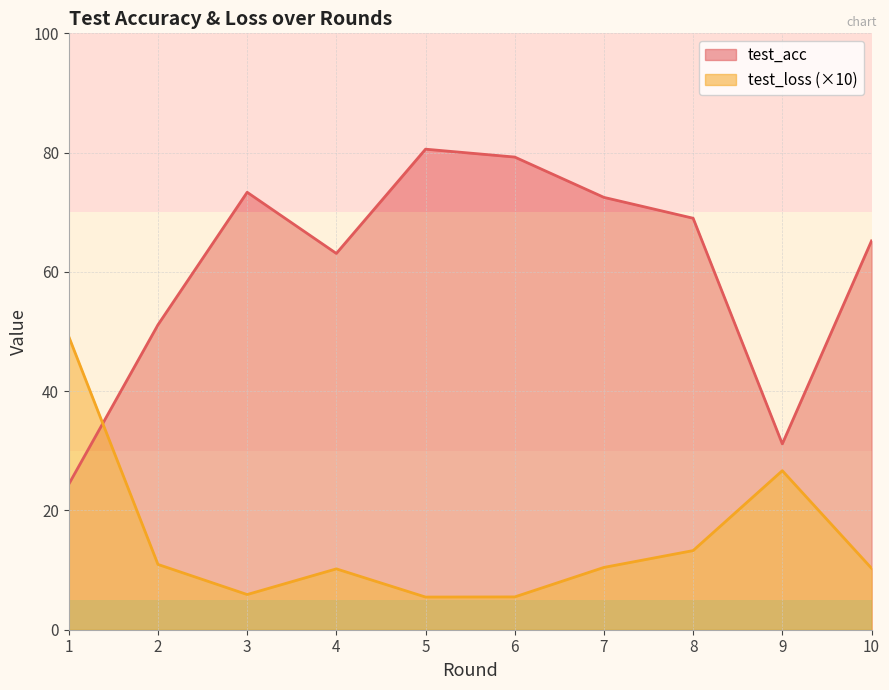

What is the value of the test_loss point at the 4th from the left?

10.2